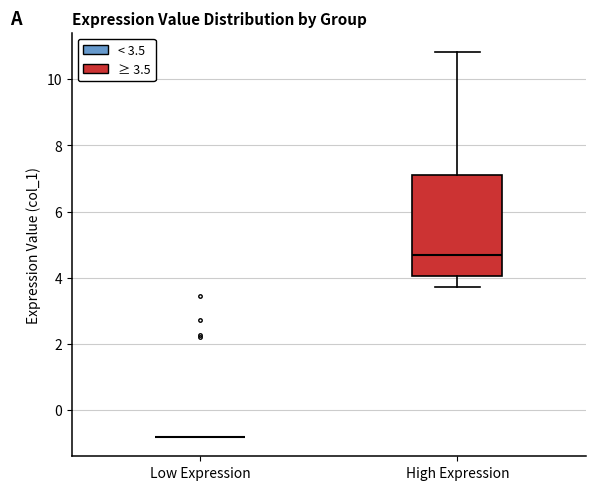

Where does the lower whisker of the box for High Expression end on the y-axis? The values are not printed on the chart, so give them approximately, as read against the axis.

3.8